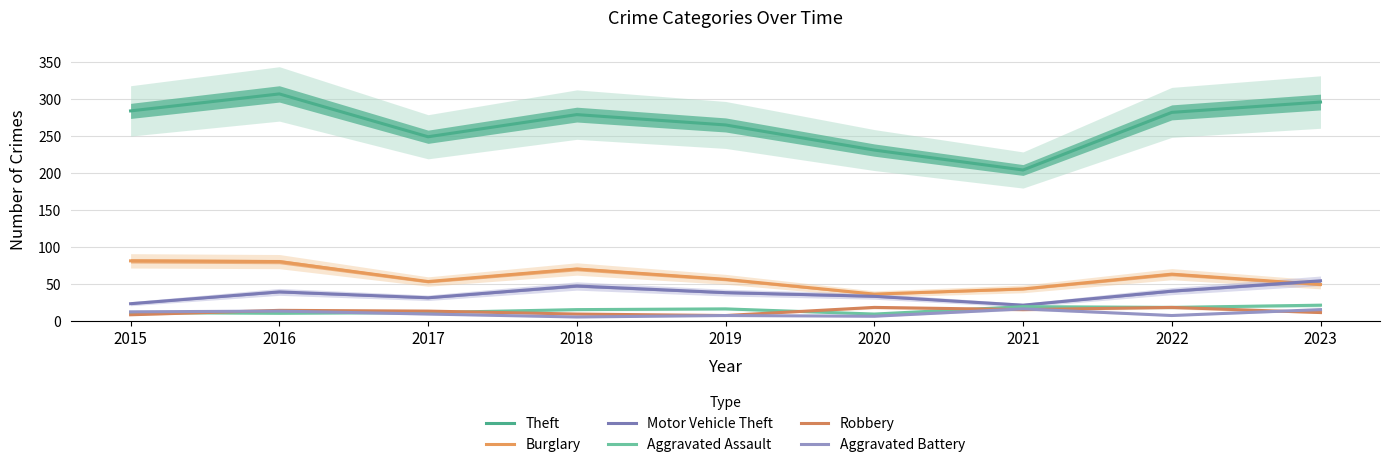

What is the value of the Aggravated Battery point at the 4th from the left?

5